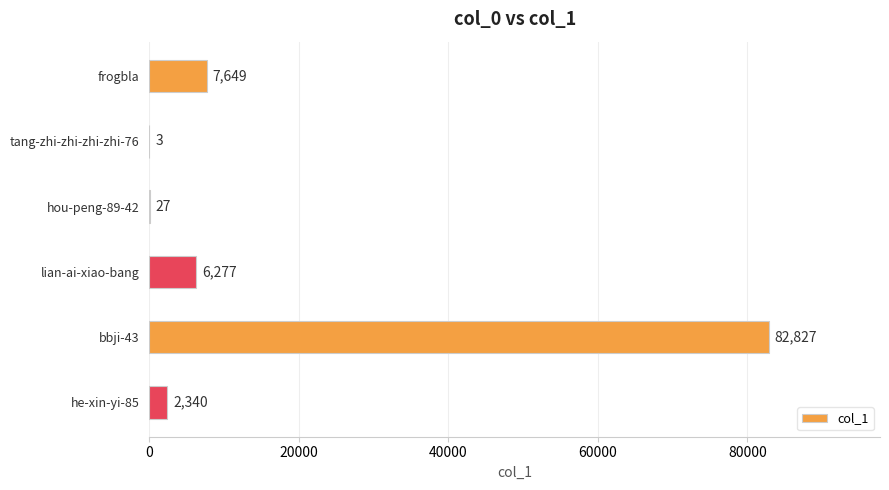

What value does the data have at lian-ai-xiao-bang, to the nearest 50?

6300